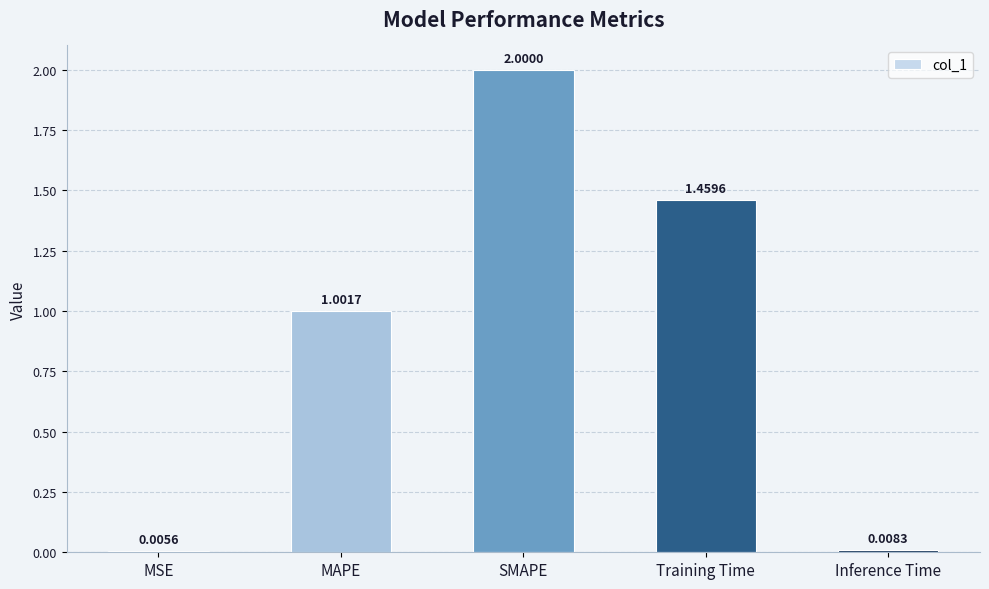

At which label is the value closest to 1?

MAPE